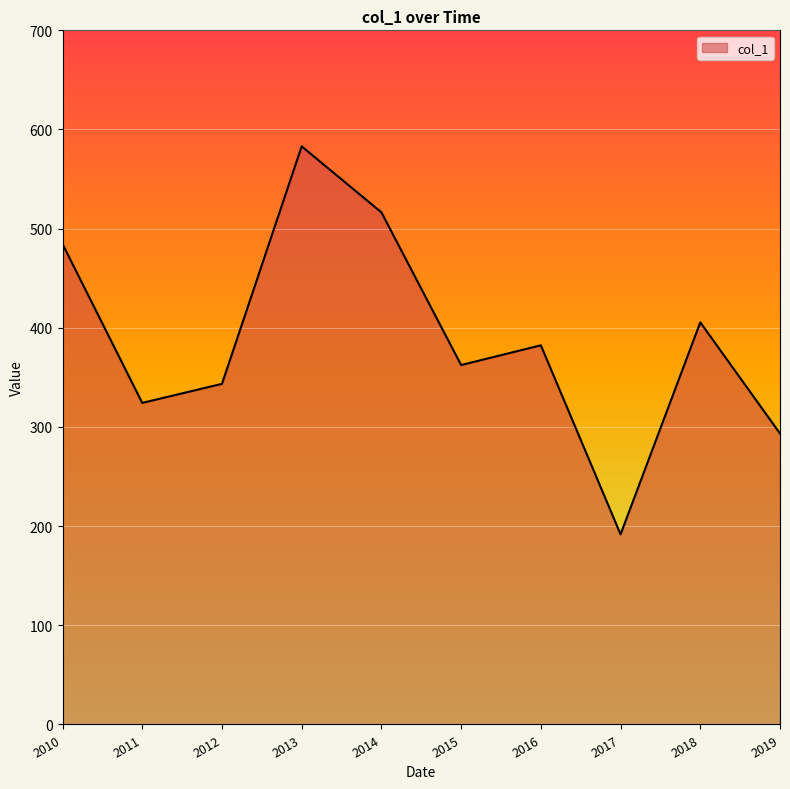

Approximately how many times larger is the value at 2013 compared to 2012?

1.7